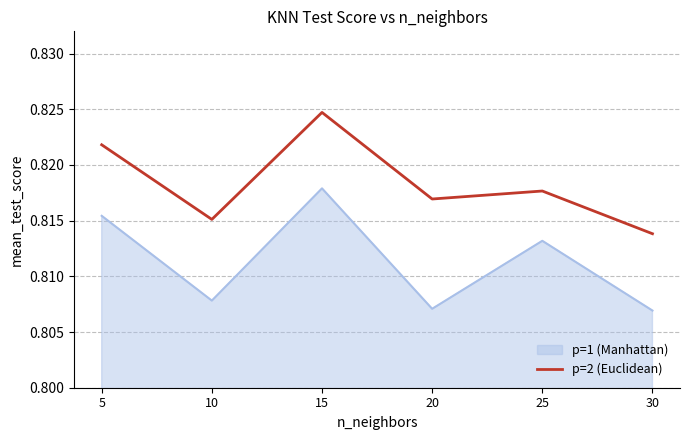

The p=2 (Euclidean) series shows 1.2 at 10. True or false?

False